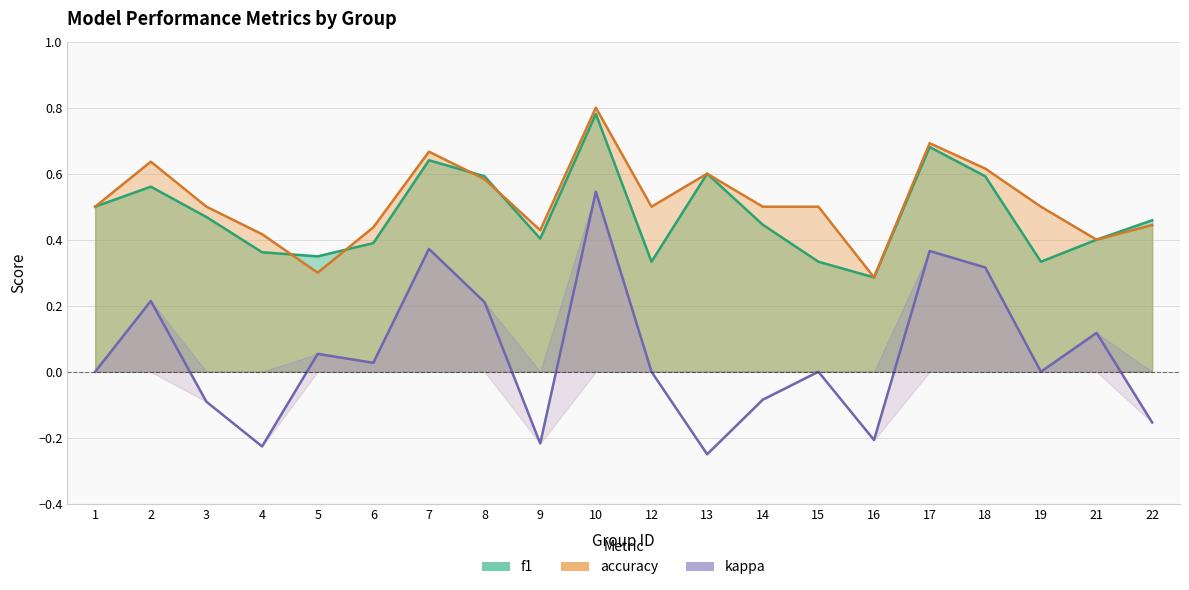

Which label corresponds to the smallest value in the chart?

13